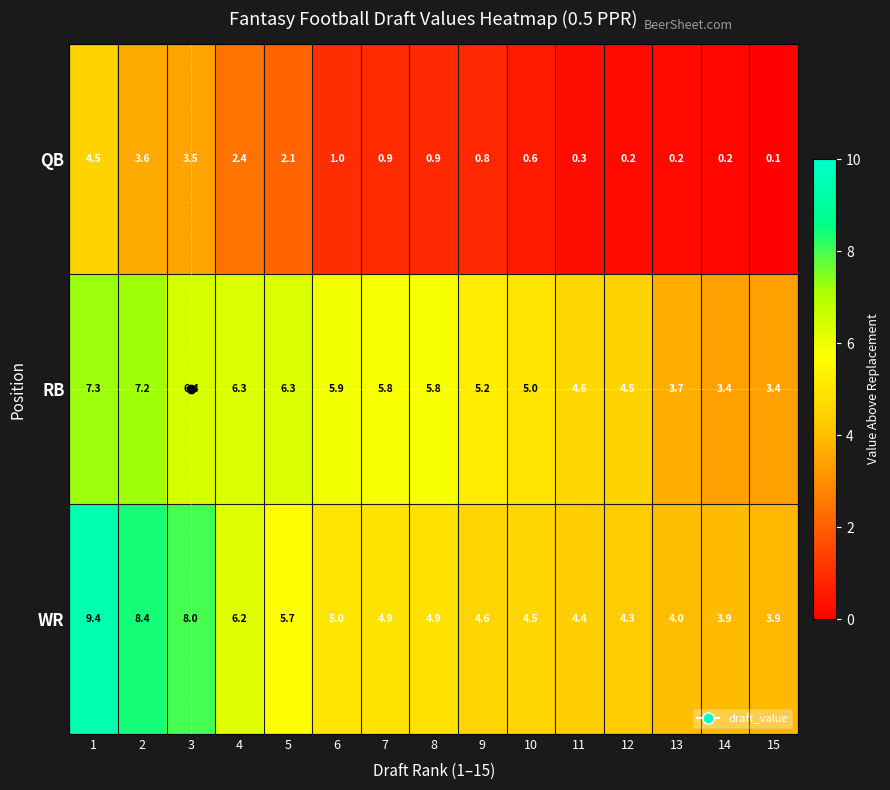

What is the spread (max minus min) of values at 4?

3.9